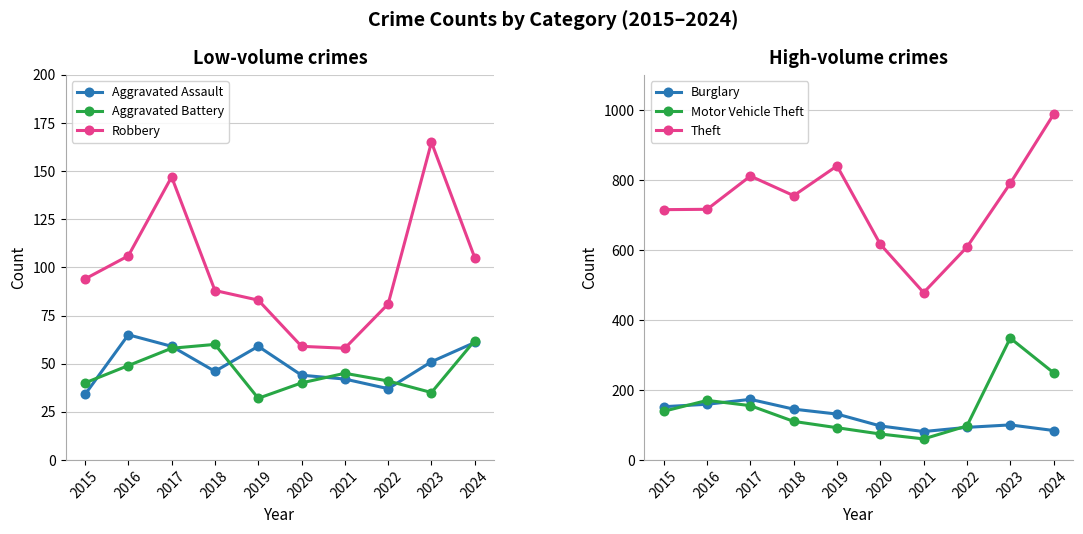

Which category has the highest value in the Burglary series?

2017